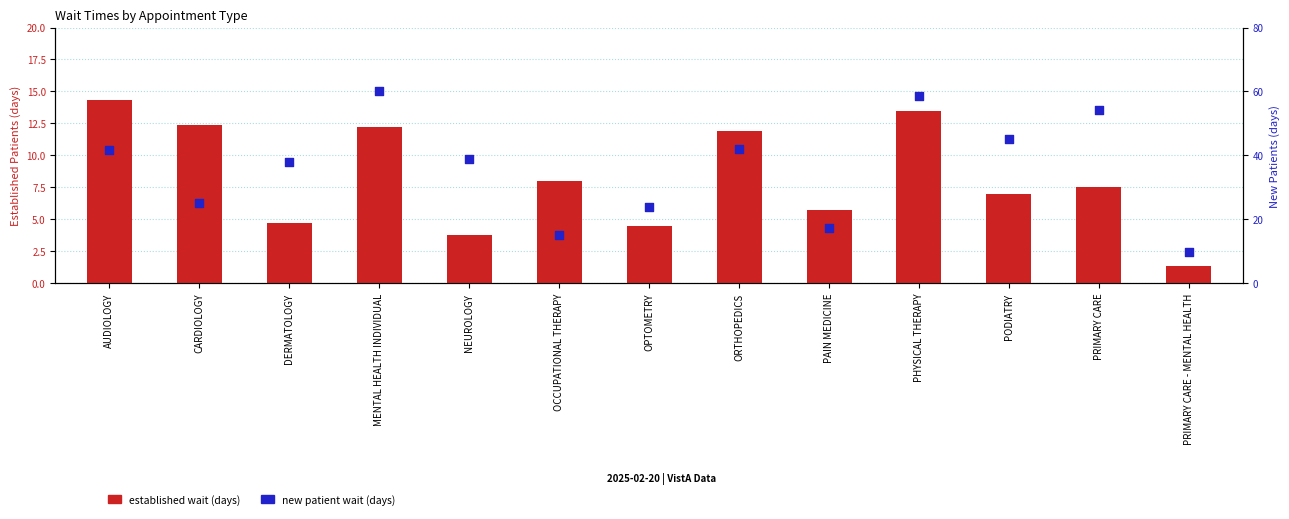

Which series has the largest Y range (max minus min)?

new patient wait (days)